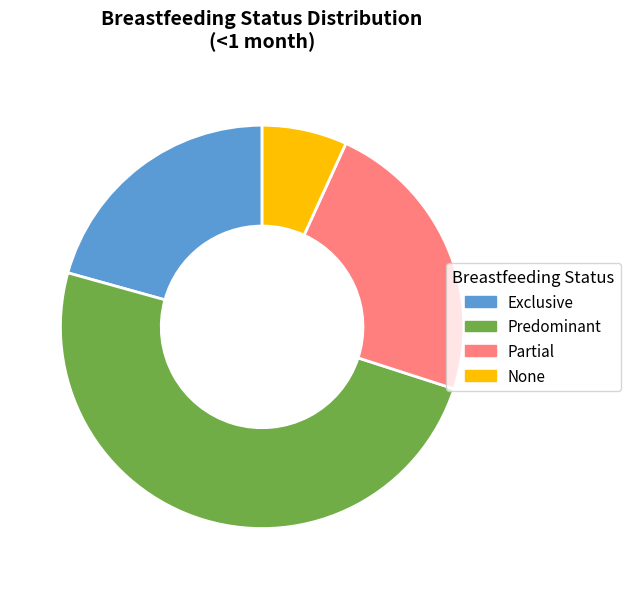

What is the smallest slice in the pie chart?

None